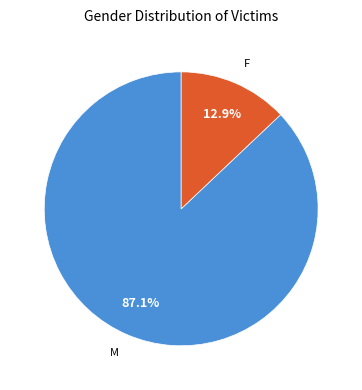

Does any single category account for the majority?

Yes